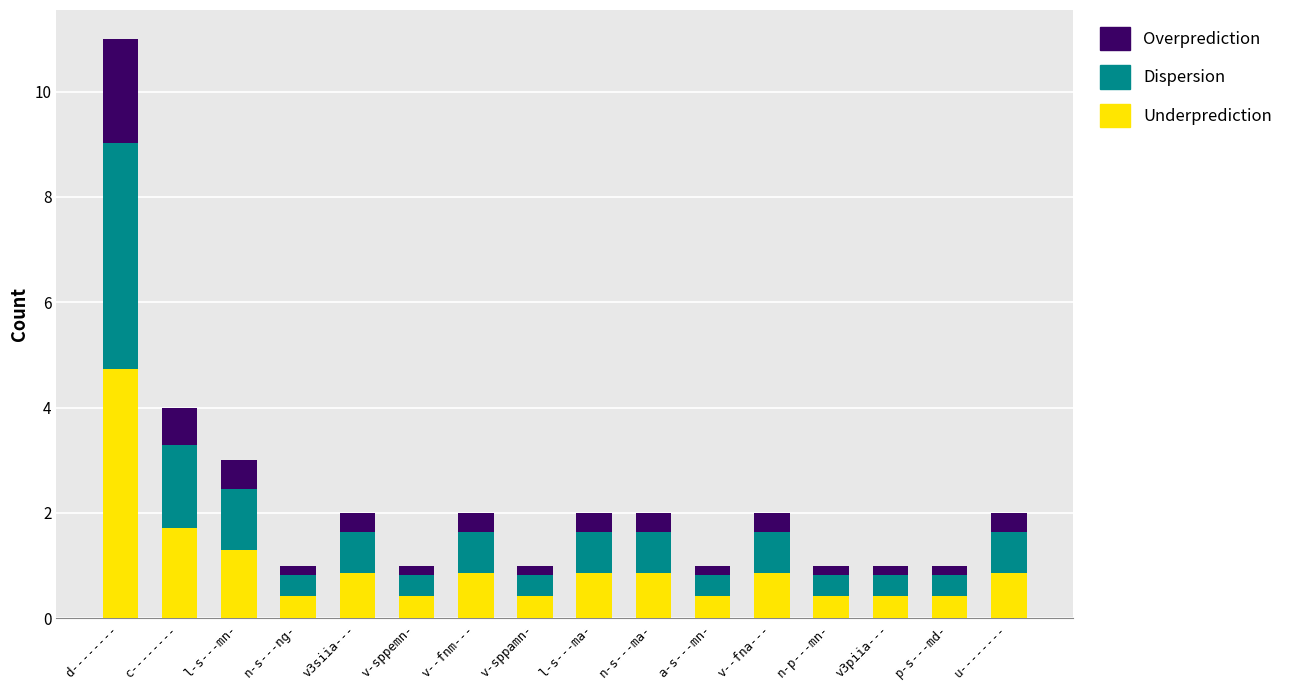

At which label does Underprediction reach its peak?

d--------